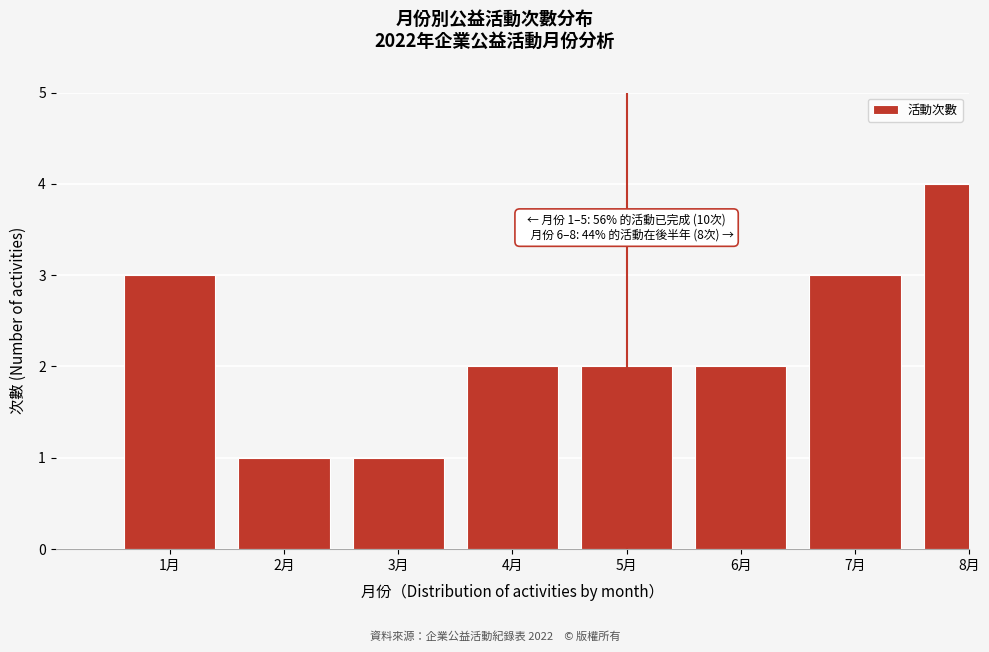

Reading left to right, transcribe all the data shown in this chart.

3	1	1	2	2	2	3	4